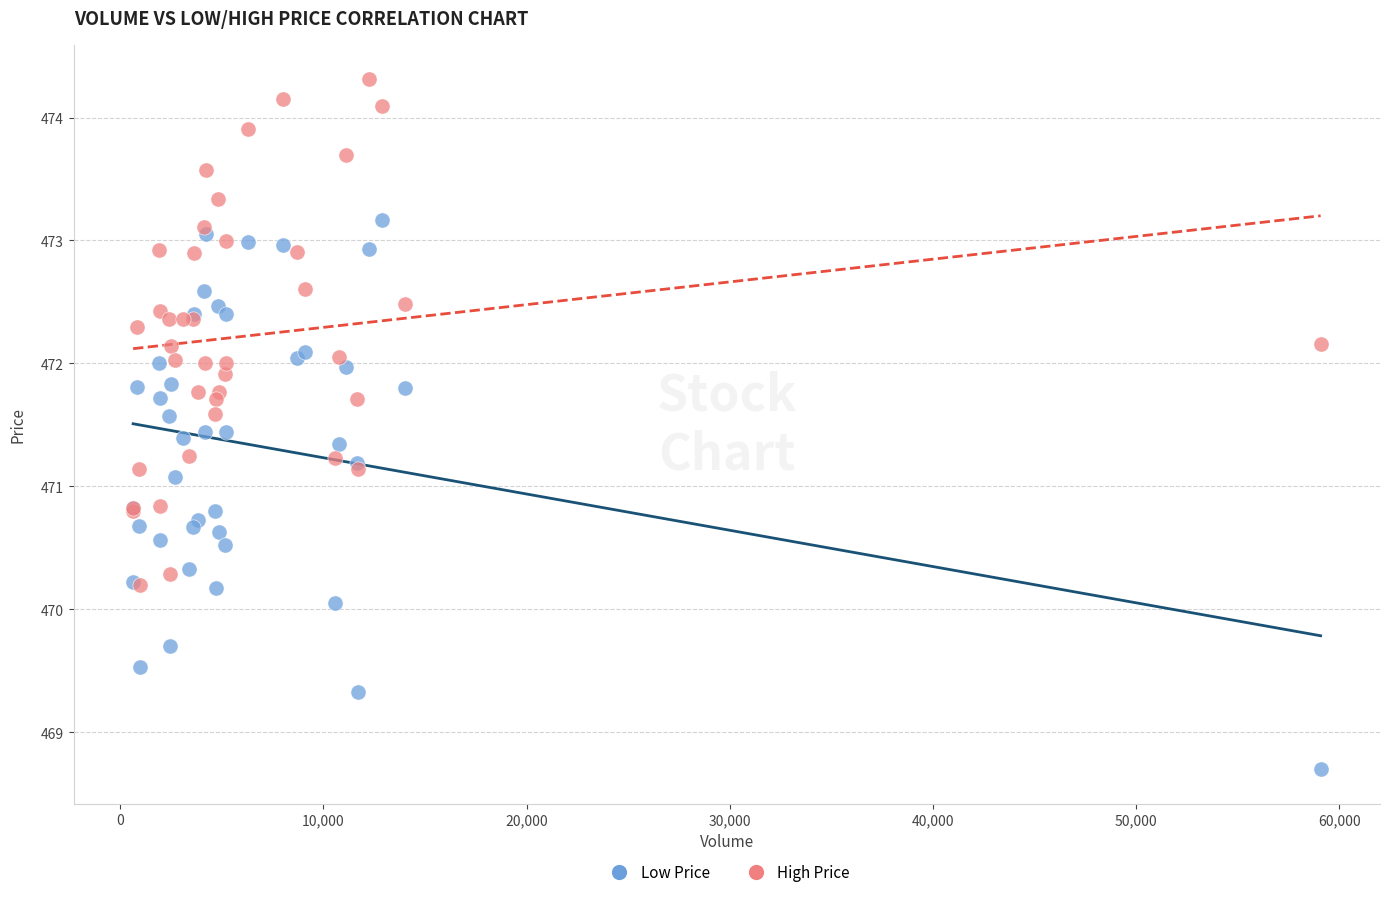

What are all the series names shown in the legend?

Low Price, High Price